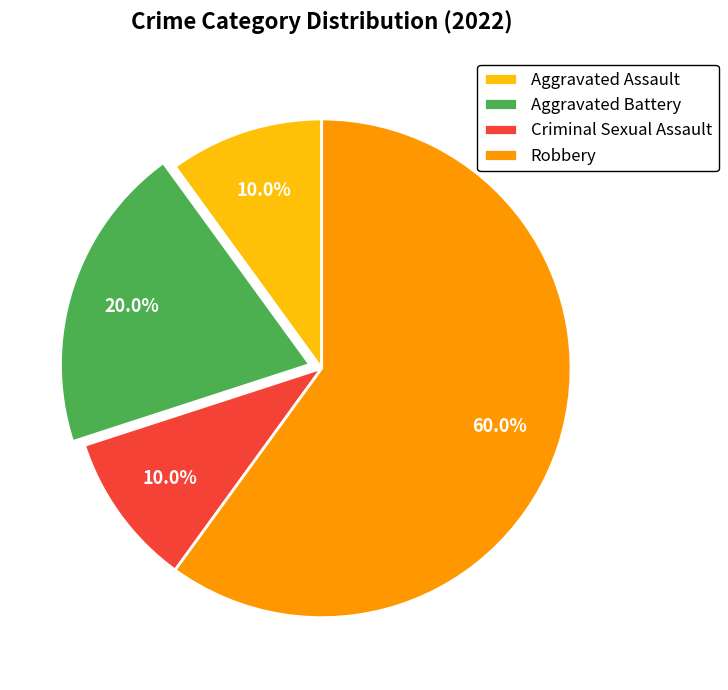

How many slices are in this pie chart?

4